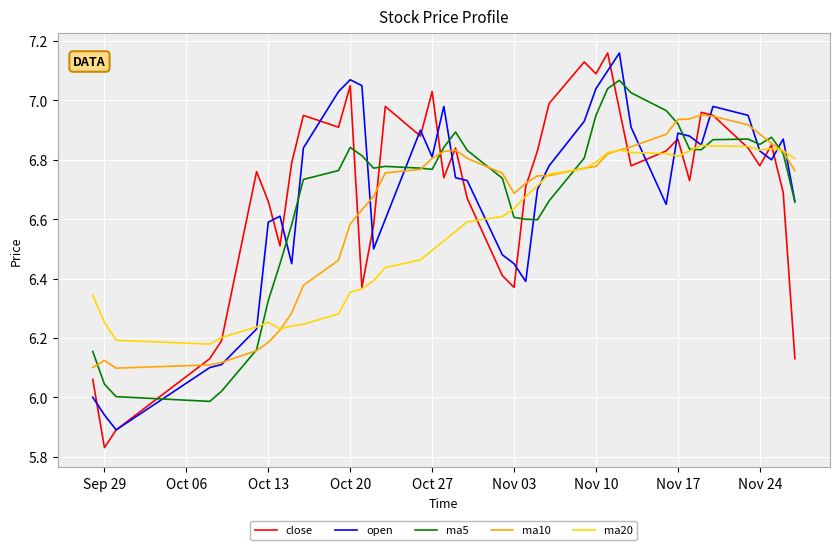

Is this an area chart (filled region under the line)?

No